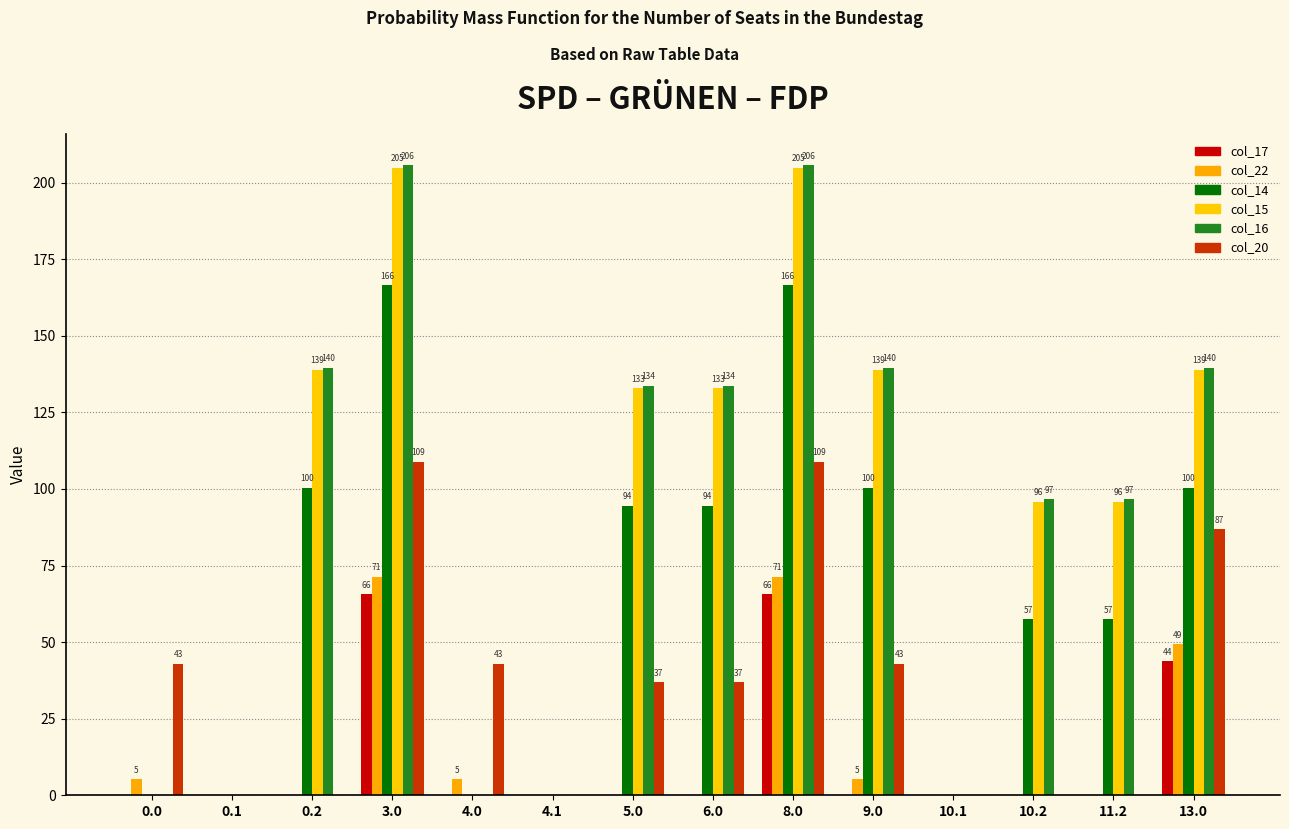

What are all the series names shown in the legend?

col_17, col_22, col_14, col_15, col_16, col_20